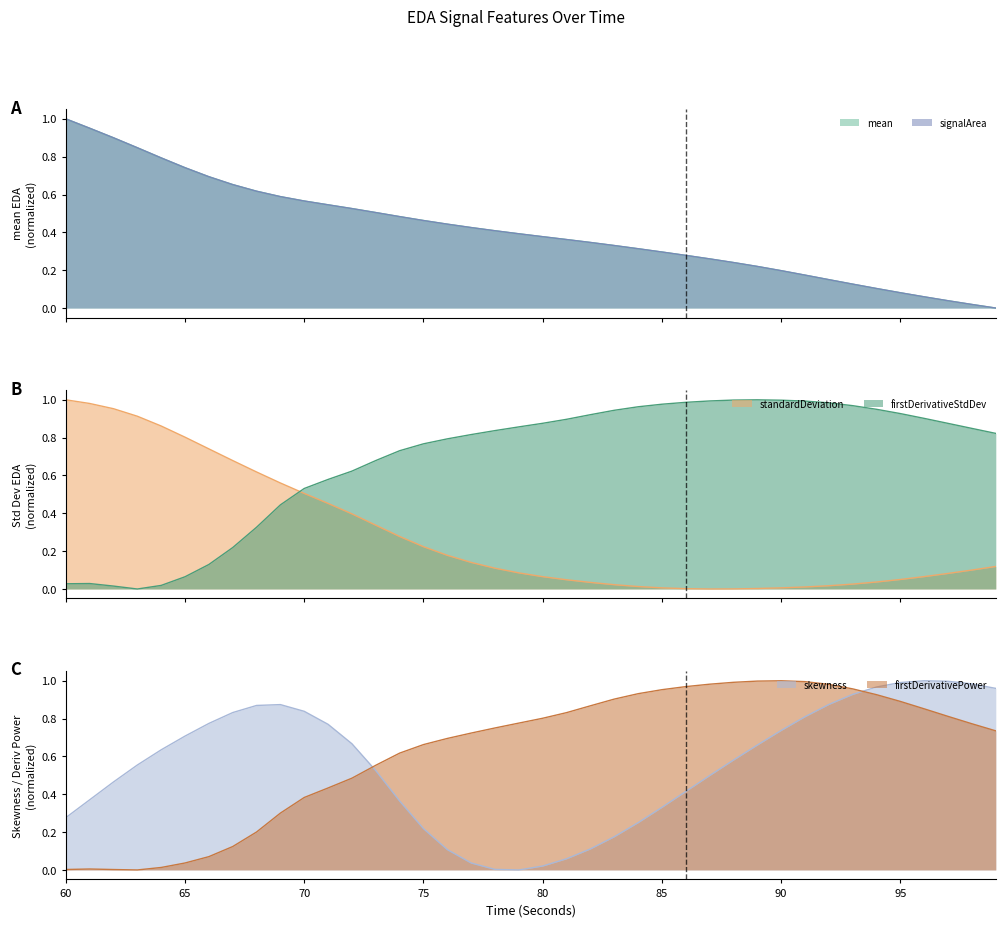

Which series has the widest spread of values?

mean_EDA